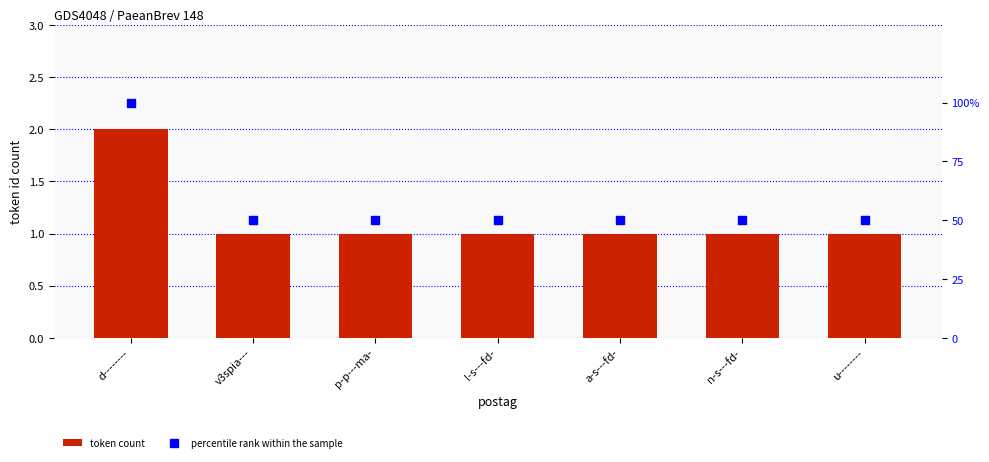

At d--------, list the series in order from smallest to largest.

token count, percentile rank within the sample